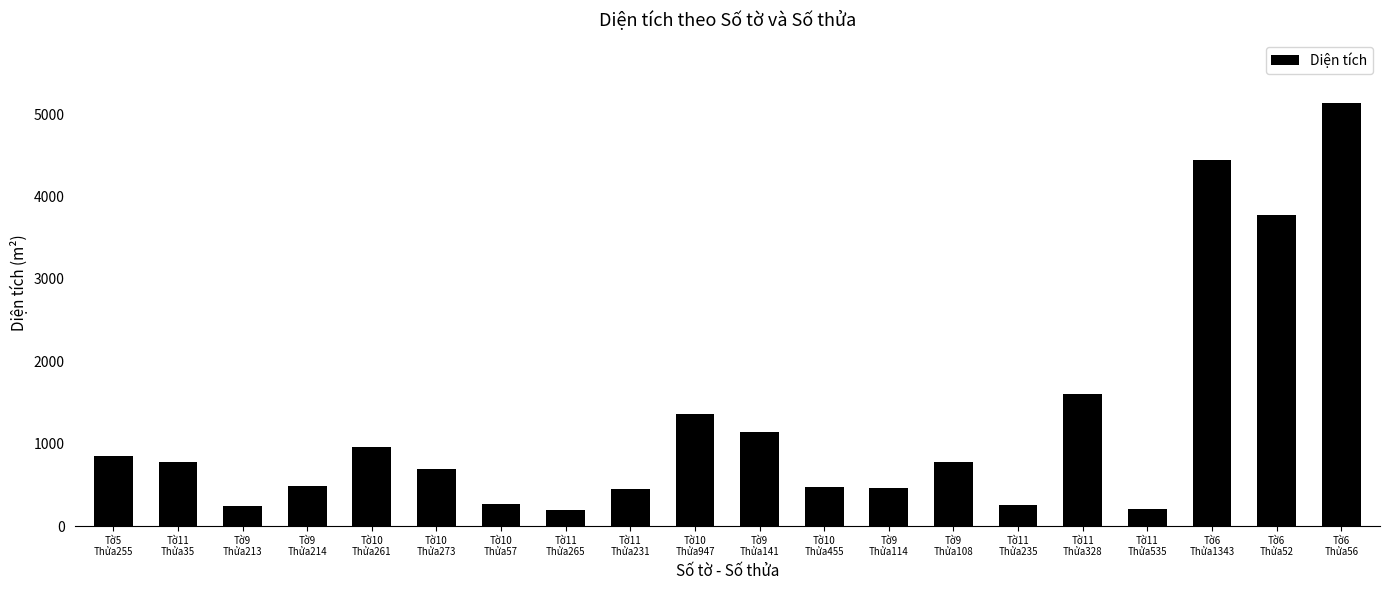

The value at Tờ9
Thửa108 is 462.6. True or false?

False